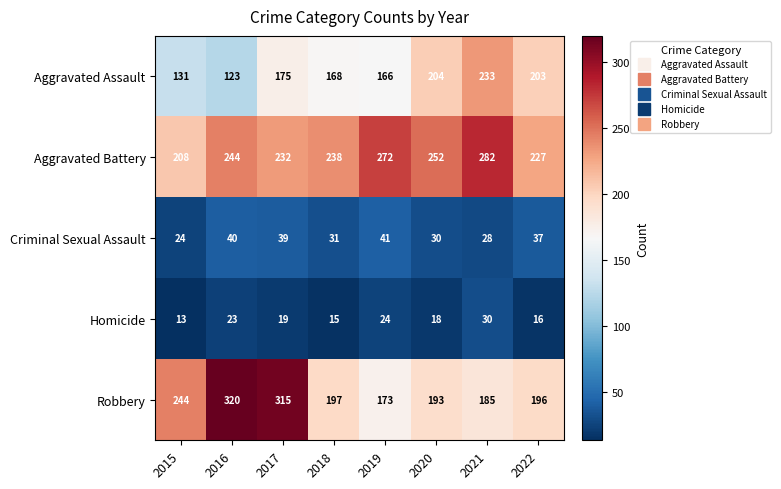

Which series has the largest total across all categories?

Aggravated Battery